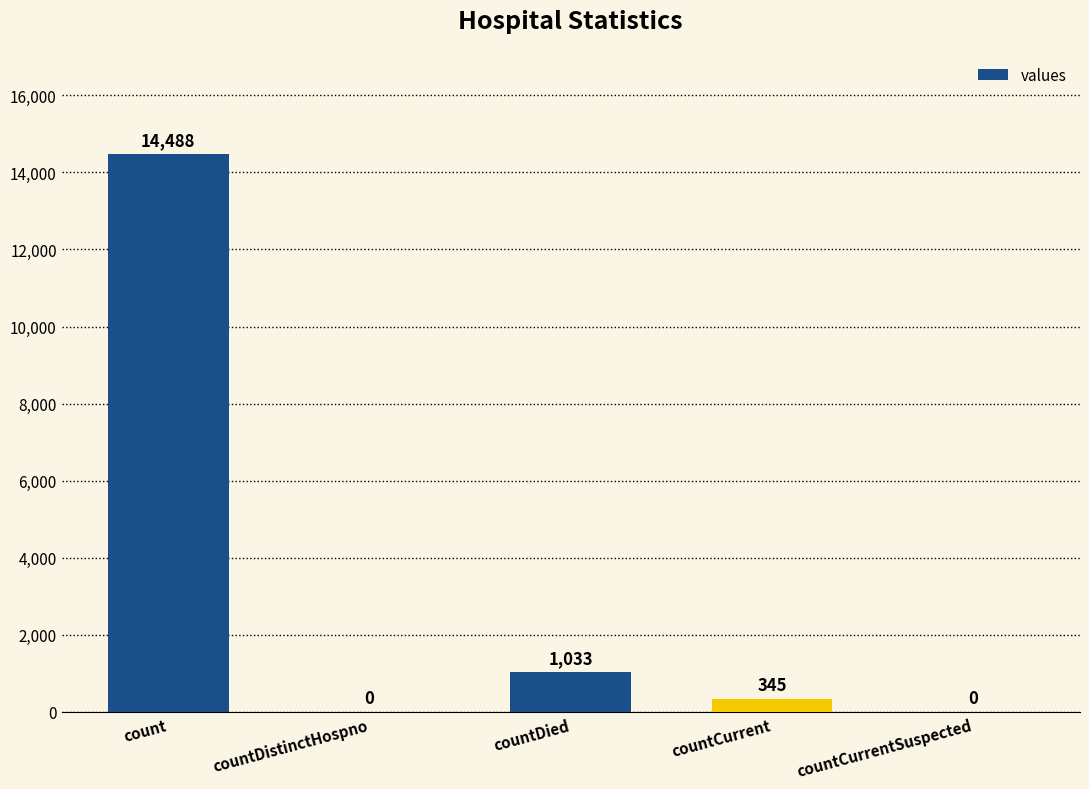

Read the value at countDied, to the nearest 50.

1050